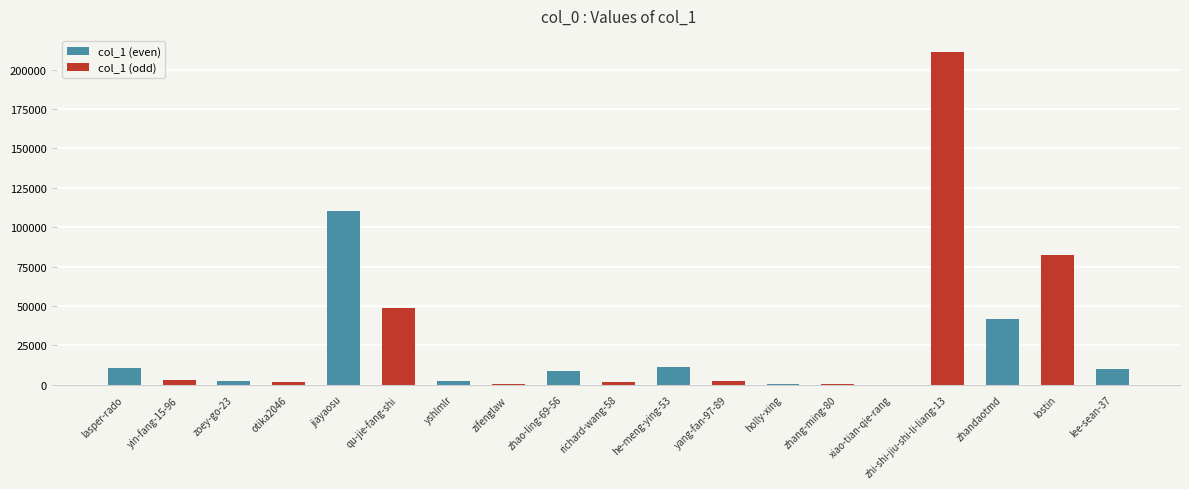

What is the greatest value displayed?

210981